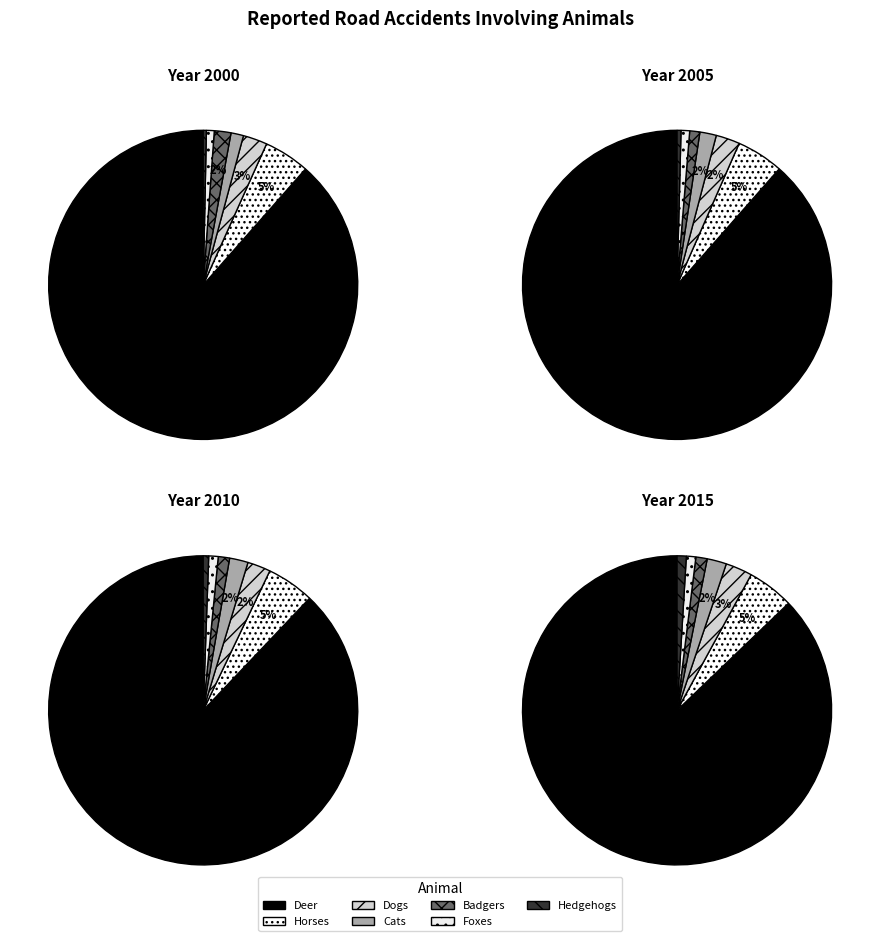

Is the sum of Deer and Badgers greater than half?

Yes